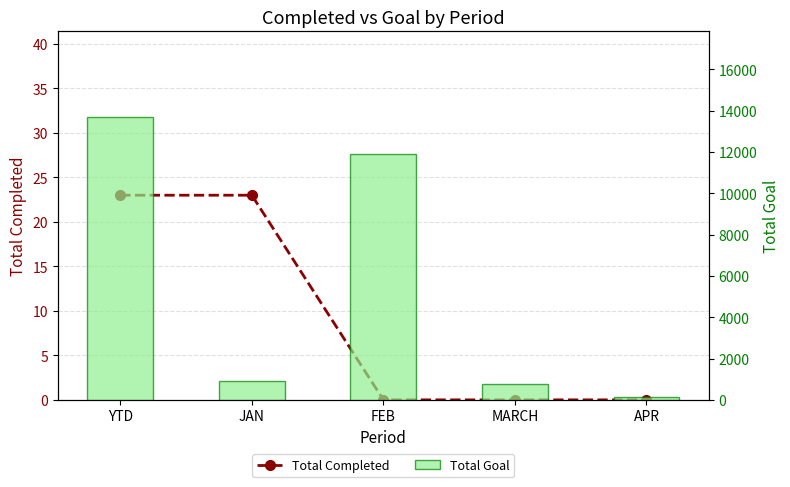

What is the total value across all series at APR?

159